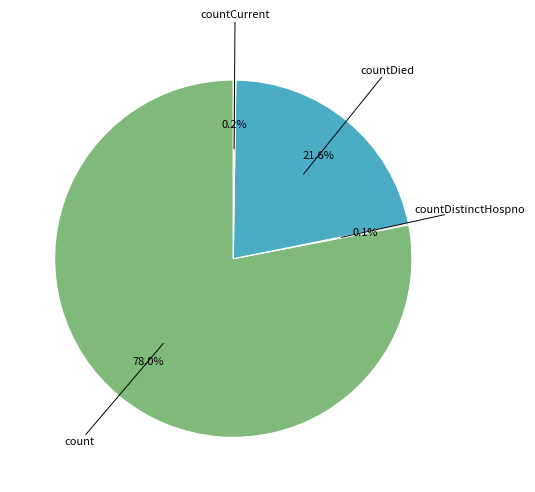

What percentage is the count slice, to the nearest percent?

78%